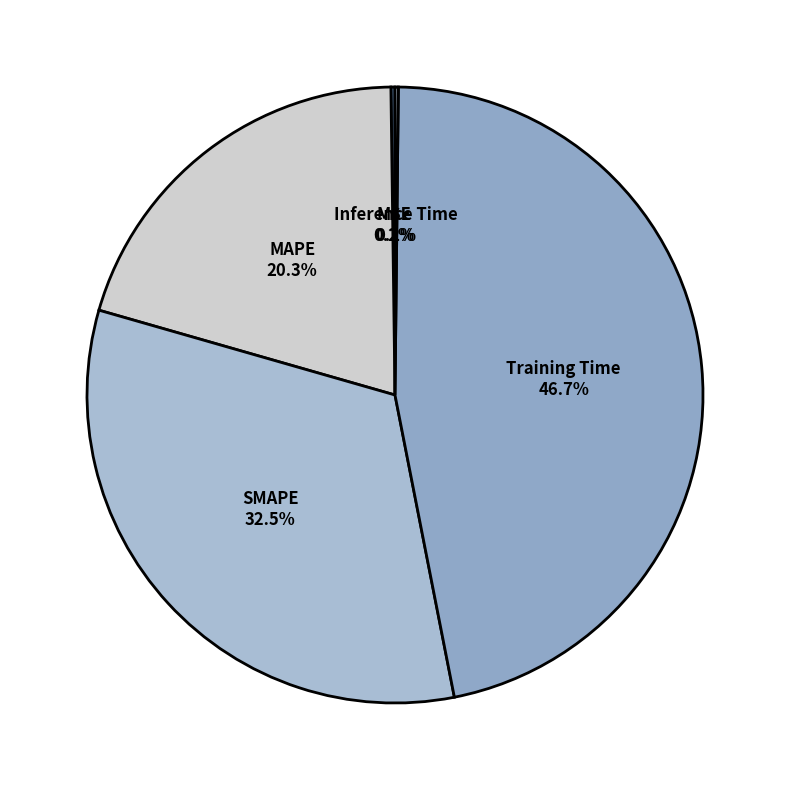

Combined, do MAPE and SMAPE account for over 50%?

Yes